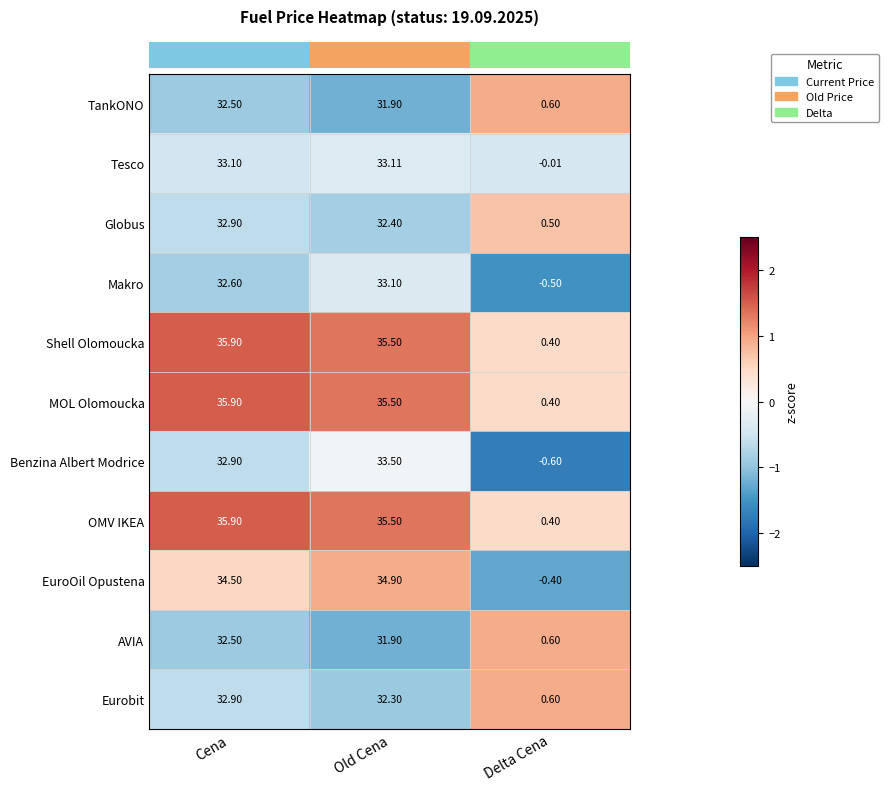

How many categories are shown in the chart?

3